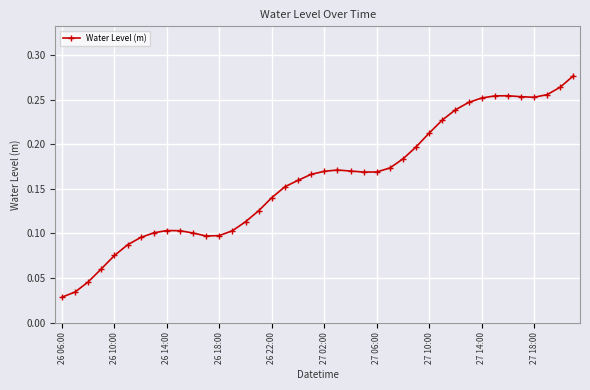

Count the values in the range 0 to 1.

40